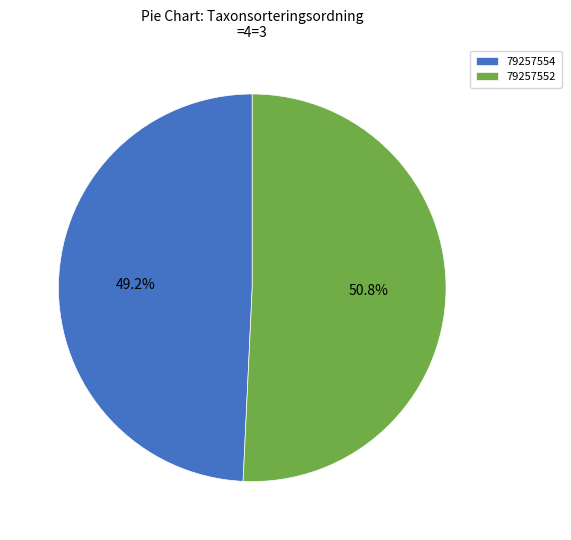

Is it true that 79257554 is 35% of the pie?

False